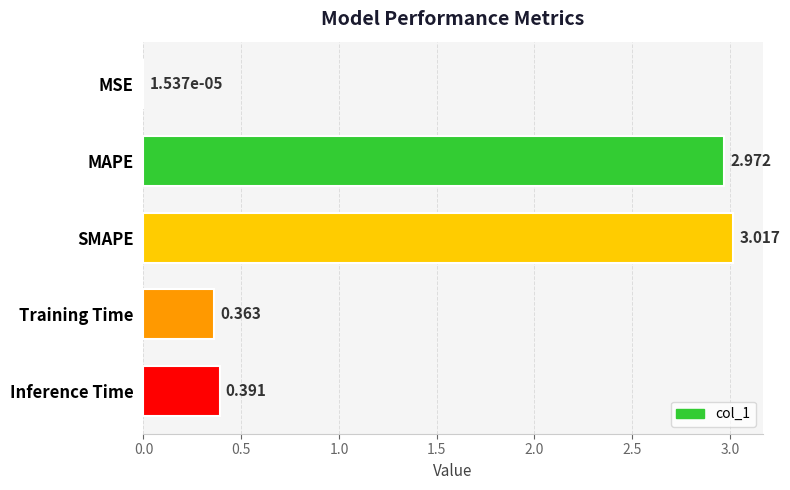

At which label is the value closest to 1?

Inference Time